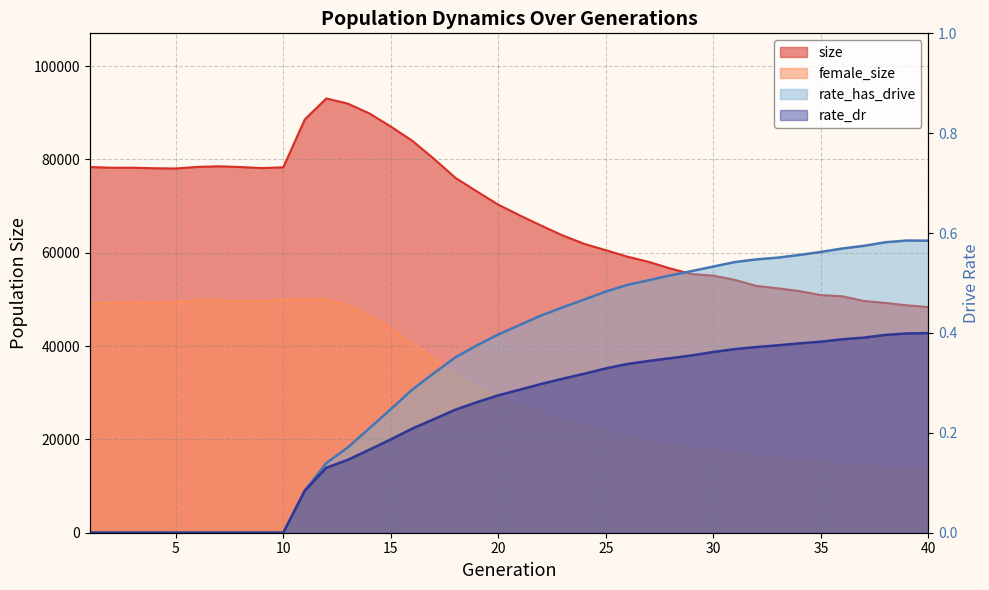

Which label corresponds to the largest value in the chart?

12